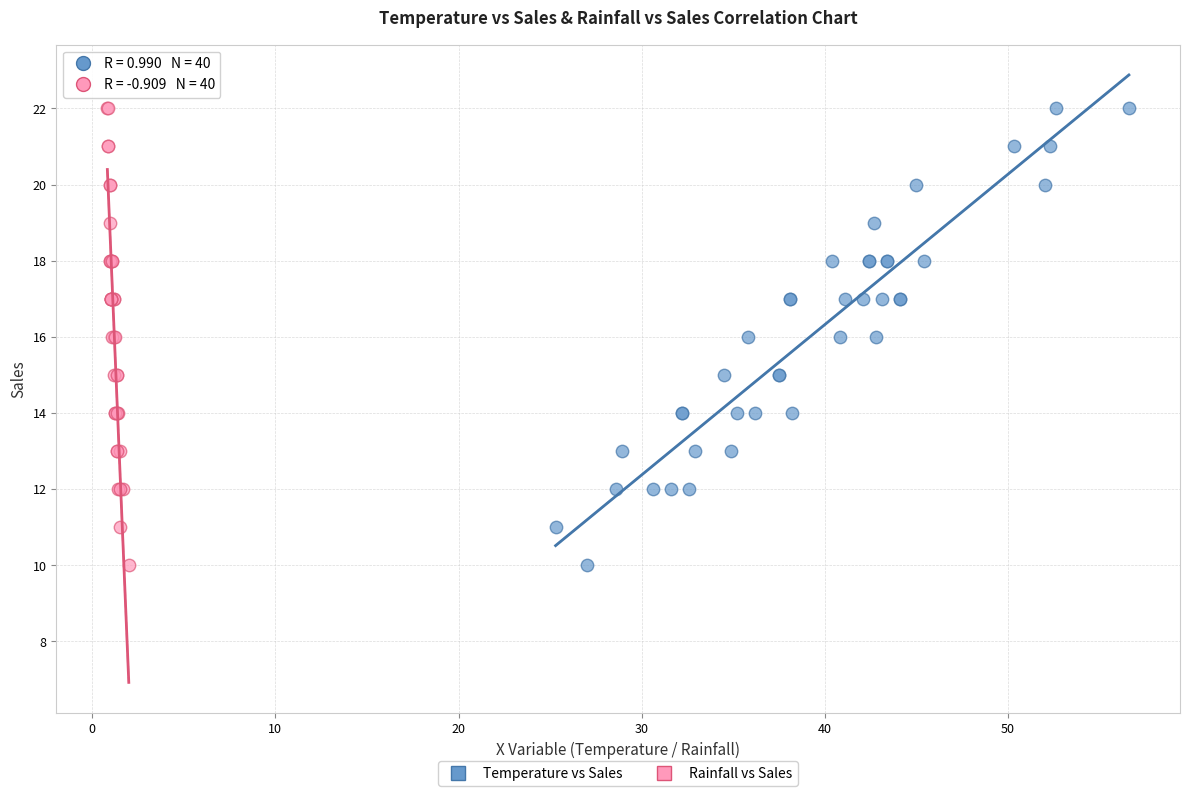

What are all the series names shown in the legend?

Temperature vs Sales, Rainfall vs Sales